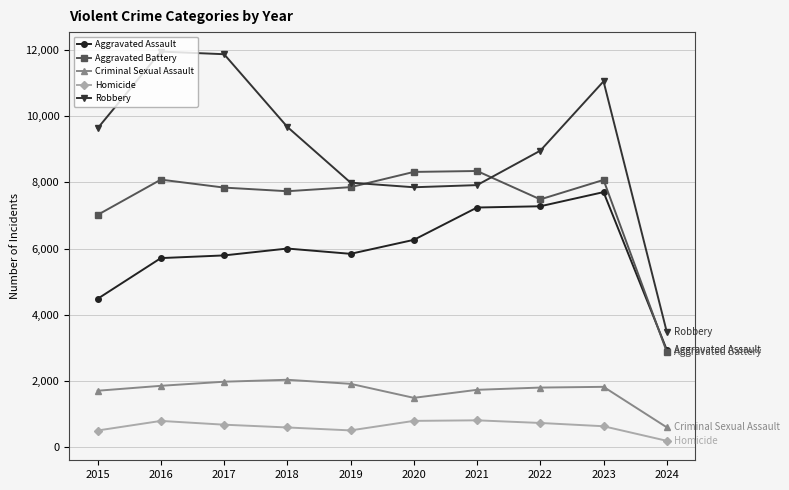

Which series has the largest total across all categories?

Robbery